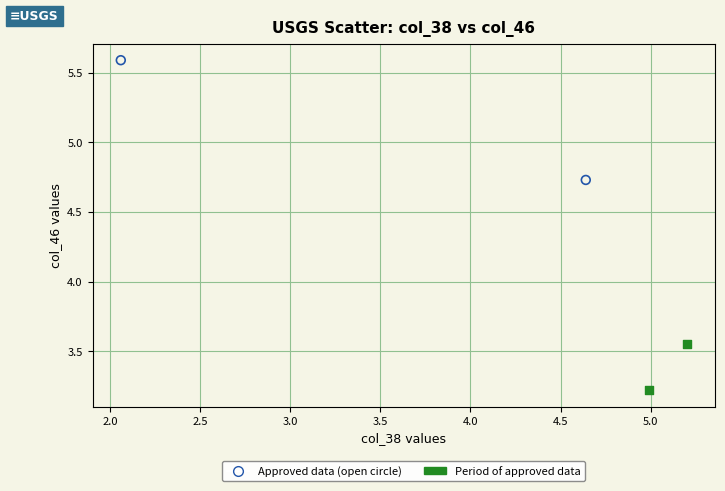

Which series contains the highest Y value?

Approved data (open circle)